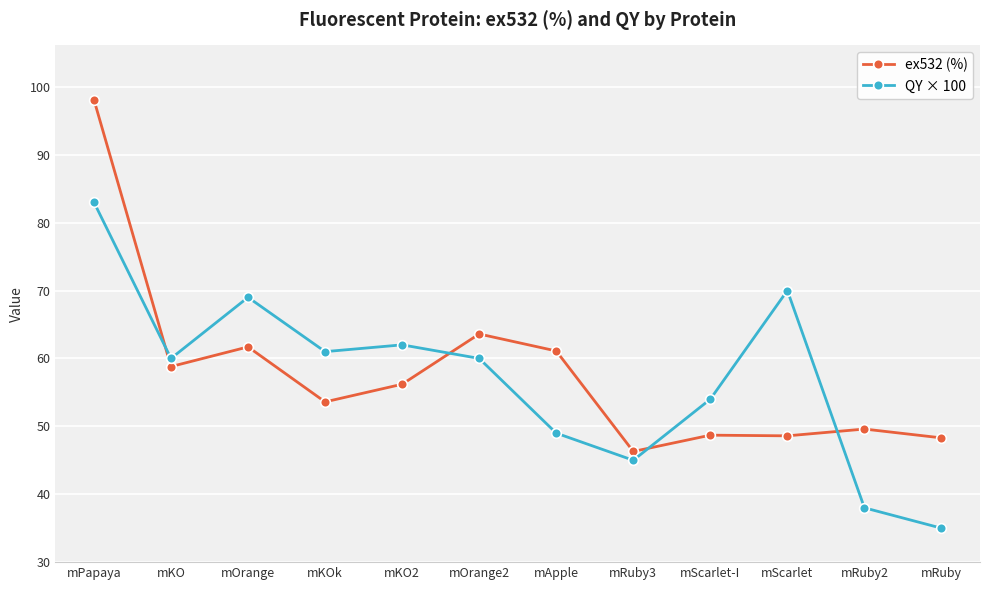

What is the label of the 5th point from the left?

mKO2